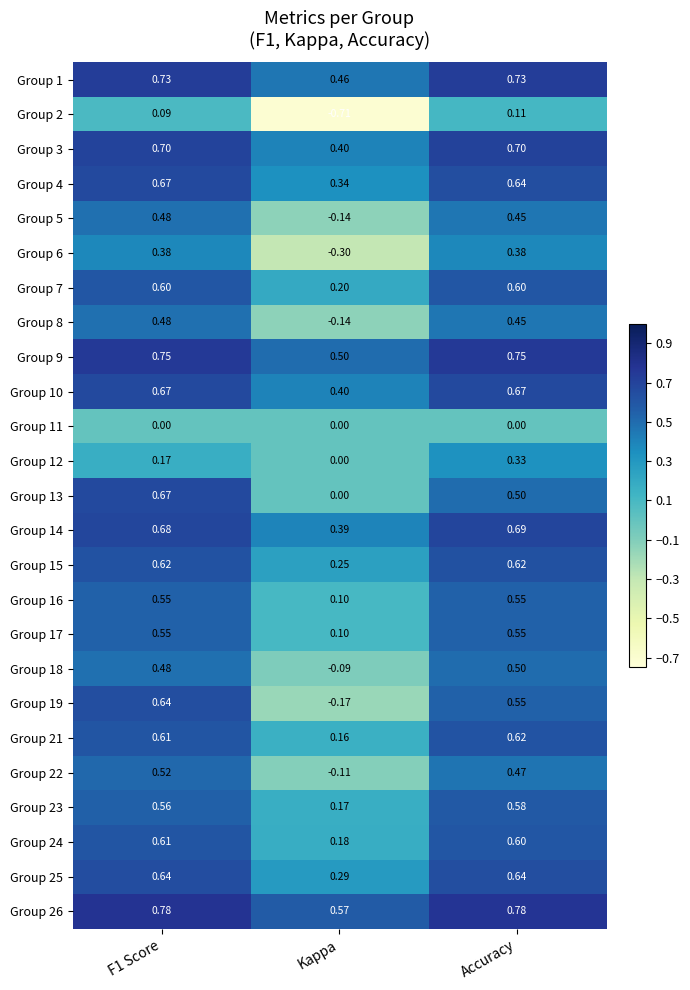

Is the value of Group 19 at F1 Score greater than the value of Group 4 at F1 Score?

No